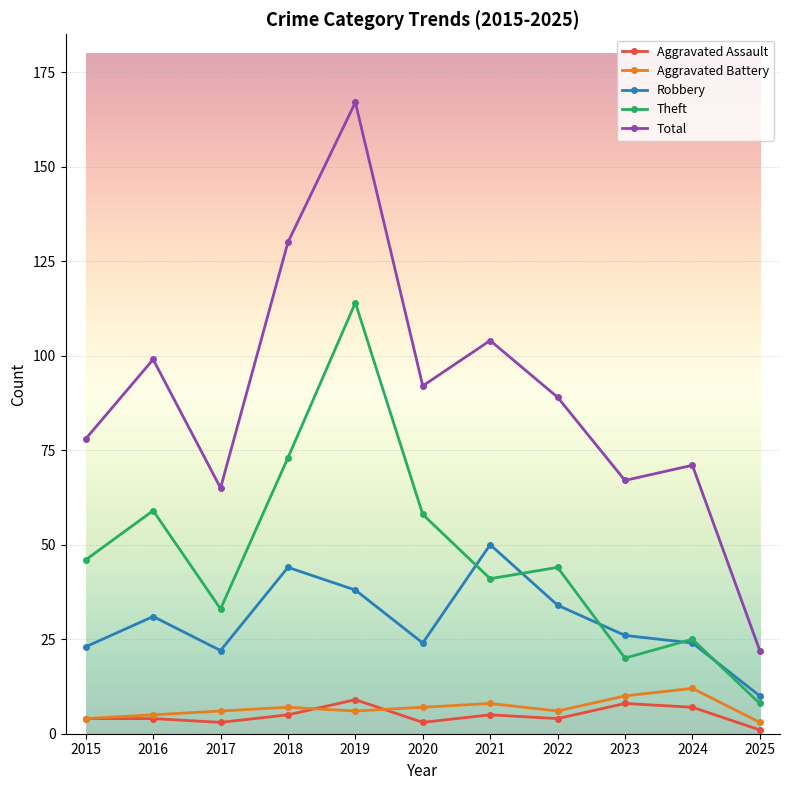

True or false: Theft and Aggravated Assault cross at least once.

False